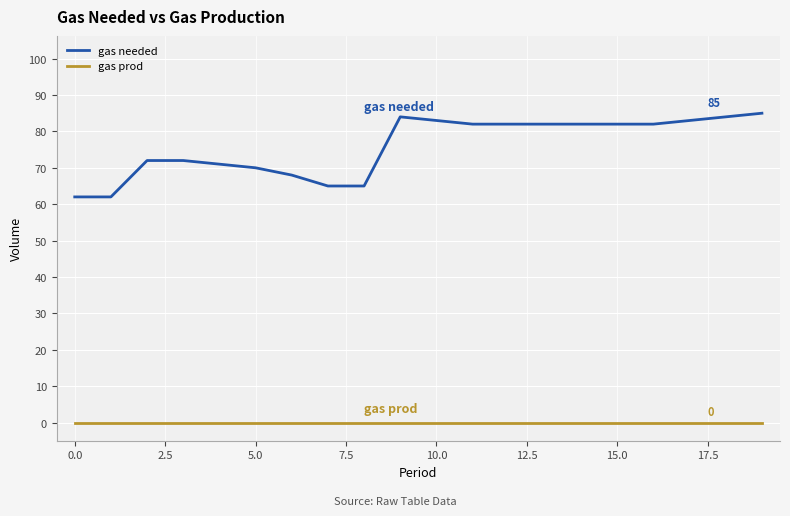

Which series has the largest range (max minus min)?

gas needed